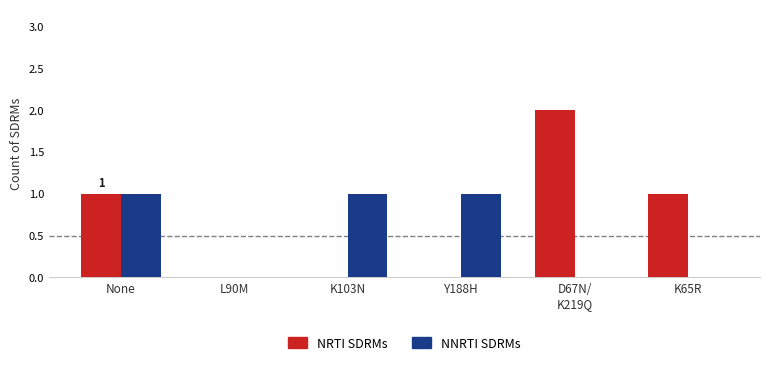

The NRTI SDRMs series shows -1 at Y188H. True or false?

False